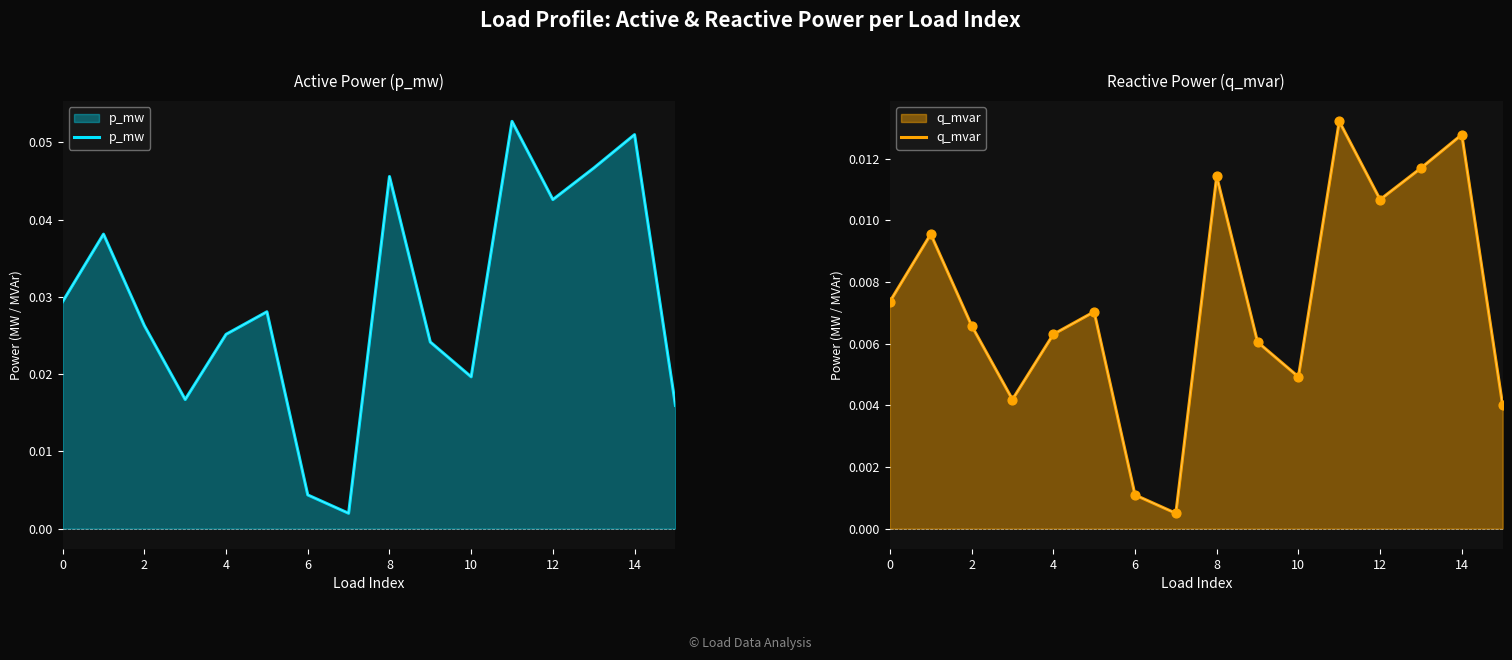

At which category is the sum across all series the highest?

11